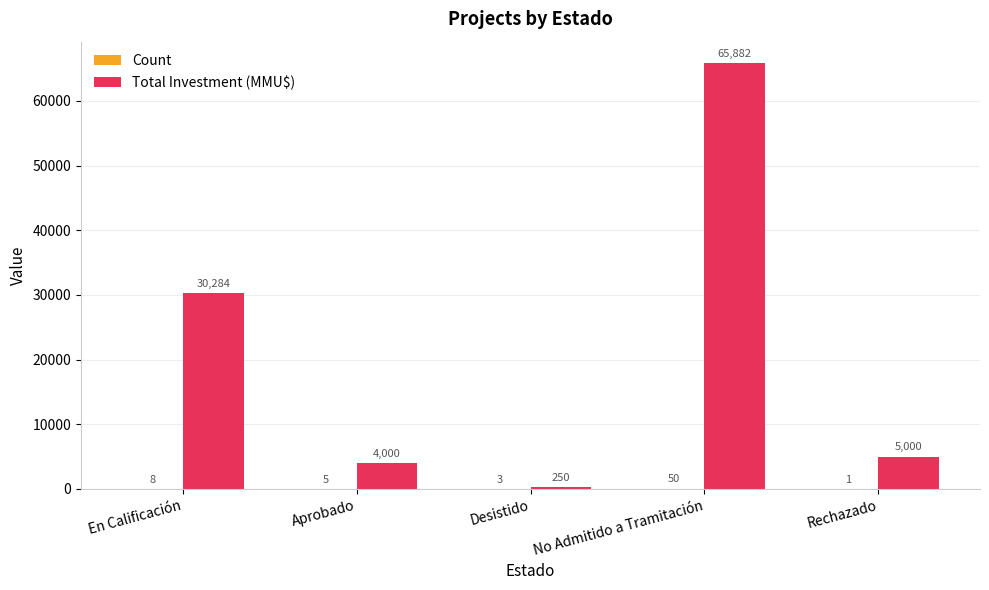

What is the sum of the Total Investment (MMU$) values at Rechazado and Desistido?

5250